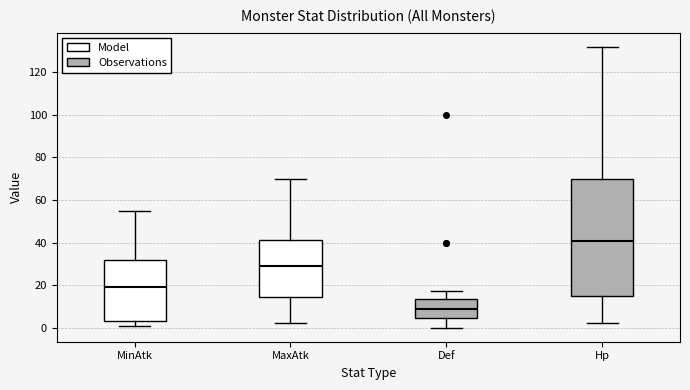

Where does the lower whisker of the box for Hp end on the y-axis? The values are not printed on the chart, so give them approximately, as read against the axis.

2